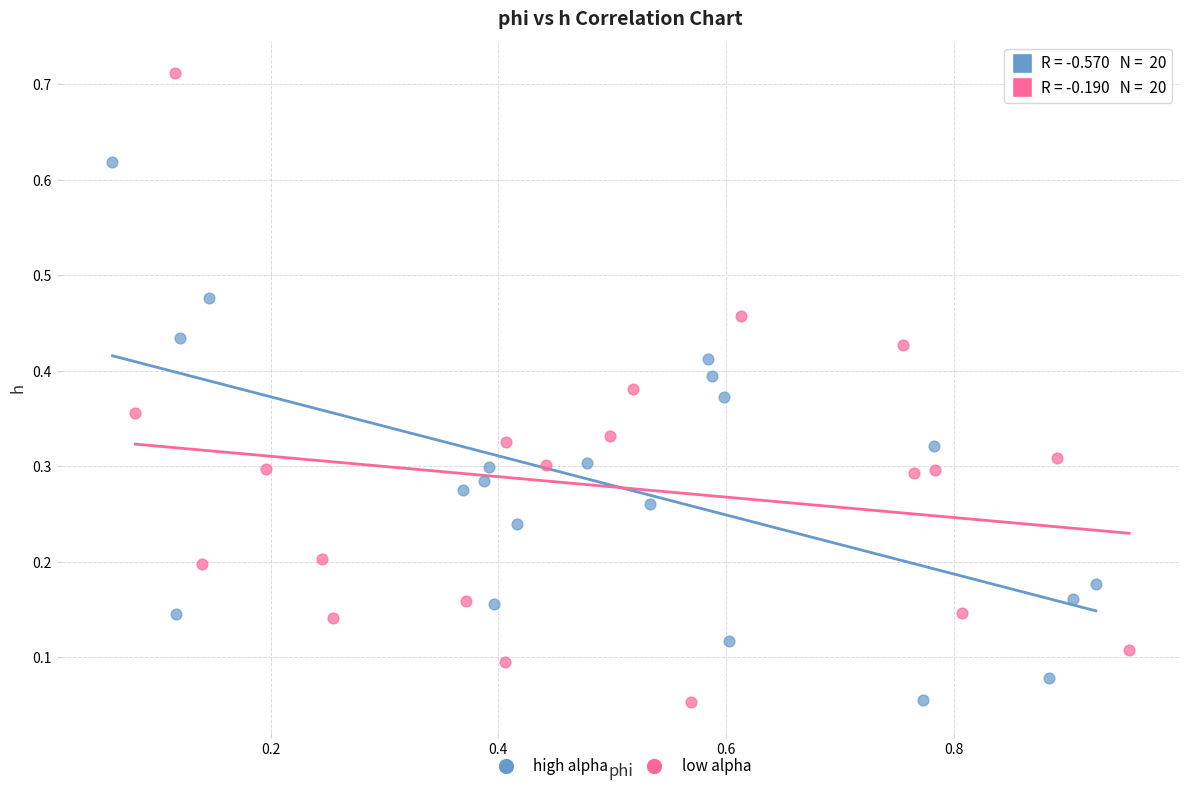

Which series reaches the maximum Y coordinate?

low alpha